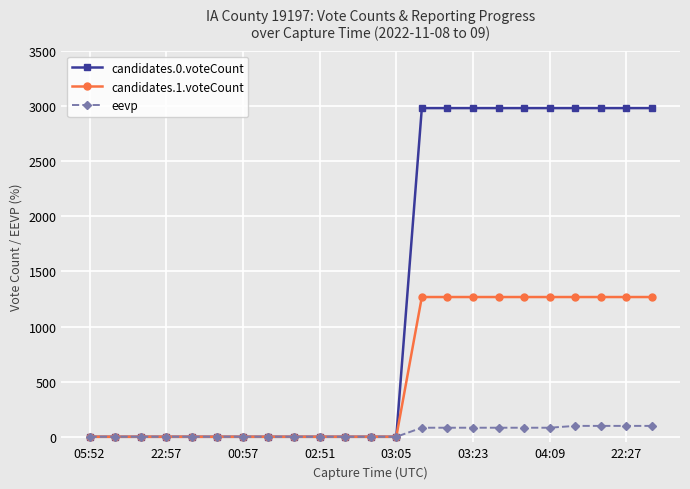

At how many categories does at least one series exceed 1091?

10